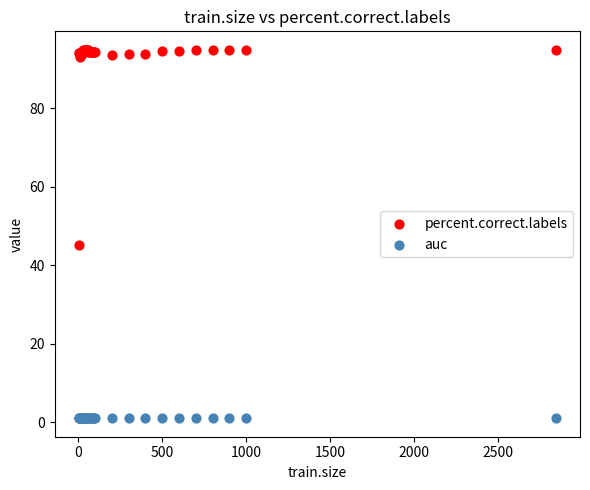

Which series reaches the maximum Y coordinate?

percent.correct.labels